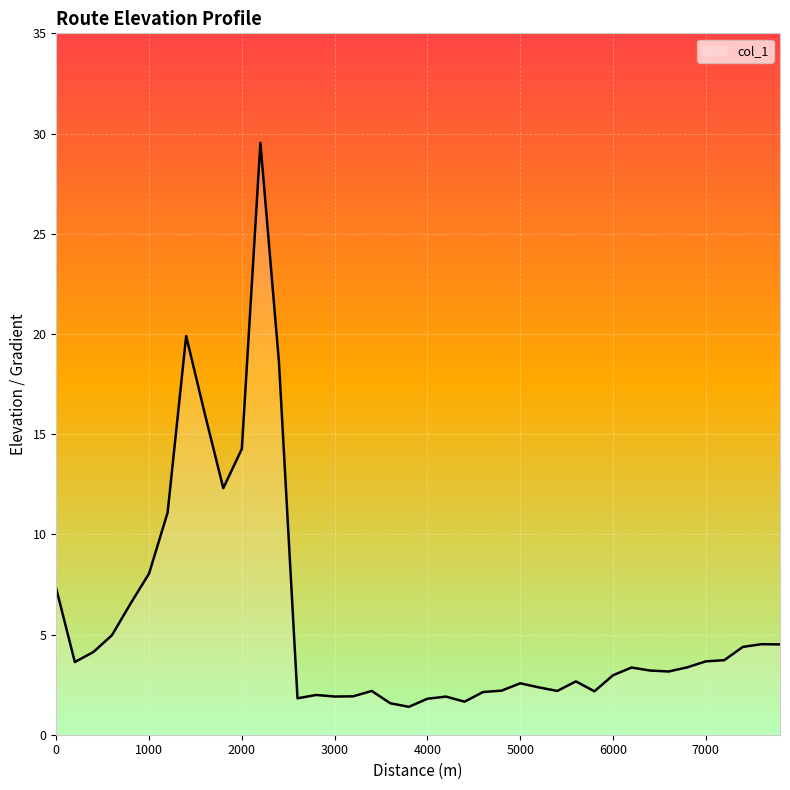

What is the greatest value displayed?

29.5